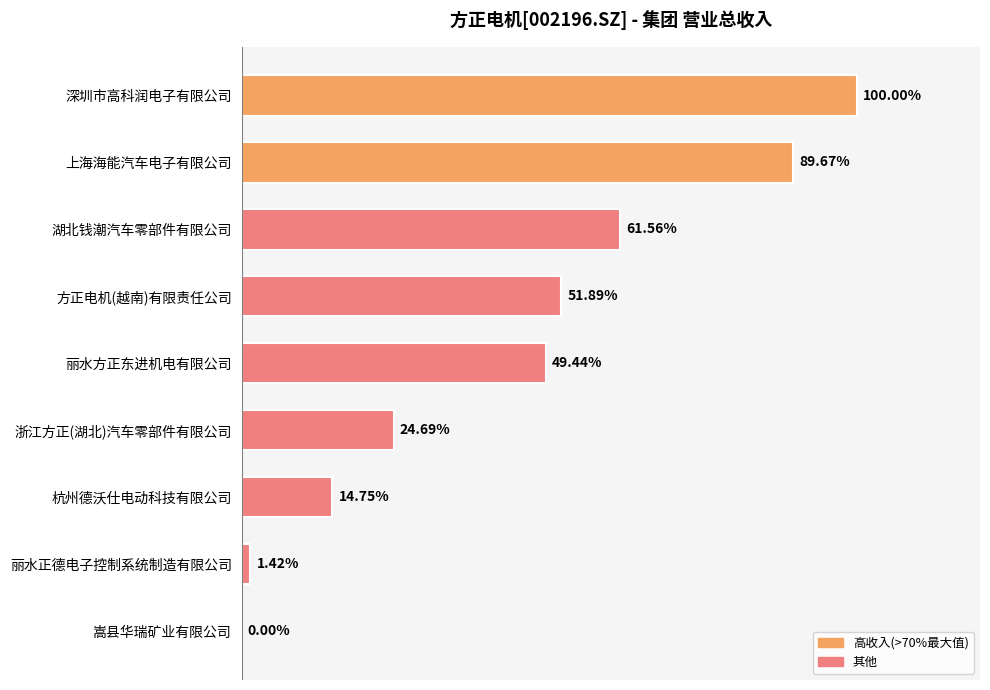

Are the bars horizontal?

Yes